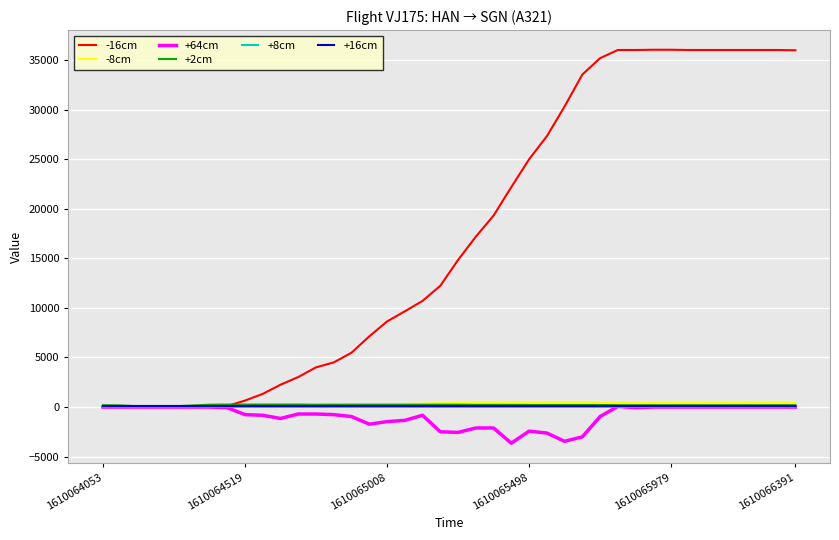

What is the greatest value displayed?

36025.0